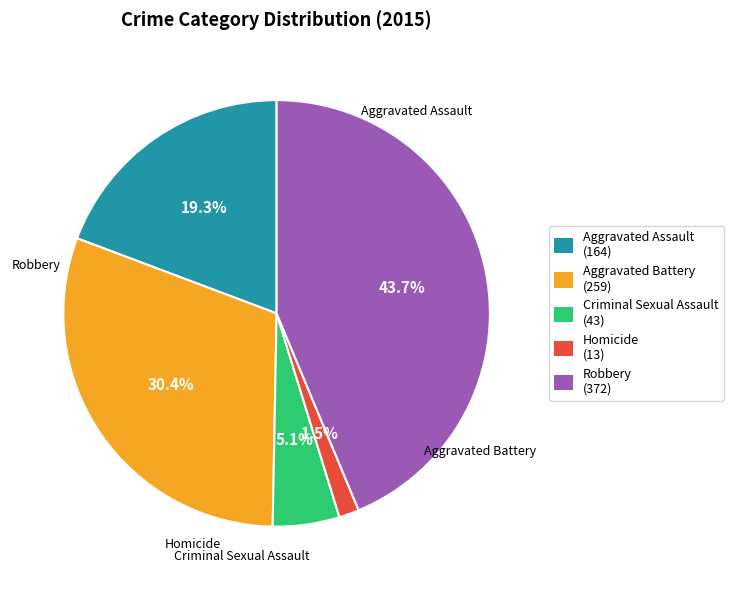

Approximately how many times larger is the value at Aggravated Battery compared to Homicide?

19.9